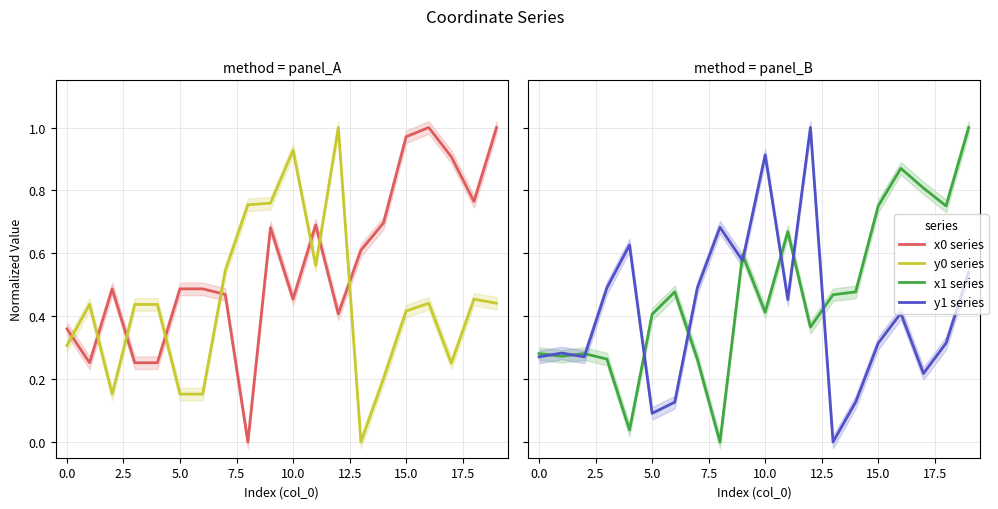

Reading right to left, list all the values displayed in this chart.

x0 series: 1.0	0.8	0.9	1.0	1.0	0.7	0.6	0.4	0.7	0.5	0.7	0.0	0.5	0.5	0.5	0.3	0.3	0.5	0.3	0.4
y0 series: 0.4	0.5	0.3	0.4	0.4	0.2	0.0	1.0	0.6	0.9	0.8	0.8	0.5	0.2	0.2	0.4	0.4	0.2	0.4	0.3
x1 series: 1.0	0.8	0.8	0.9	0.8	0.5	0.5	0.4	0.7	0.4	0.6	0.0	0.3	0.5	0.4	0.0	0.3	0.3	0.3	0.3
y1 series: 0.5	0.3	0.2	0.4	0.3	0.1	0.0	1.0	0.5	0.9	0.6	0.7	0.5	0.1	0.1	0.6	0.5	0.3	0.3	0.3